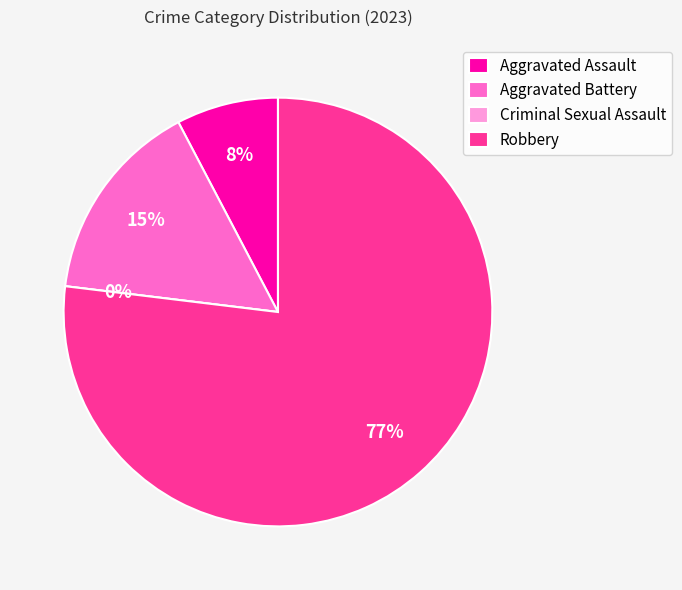

How many slices are in this pie chart?

4